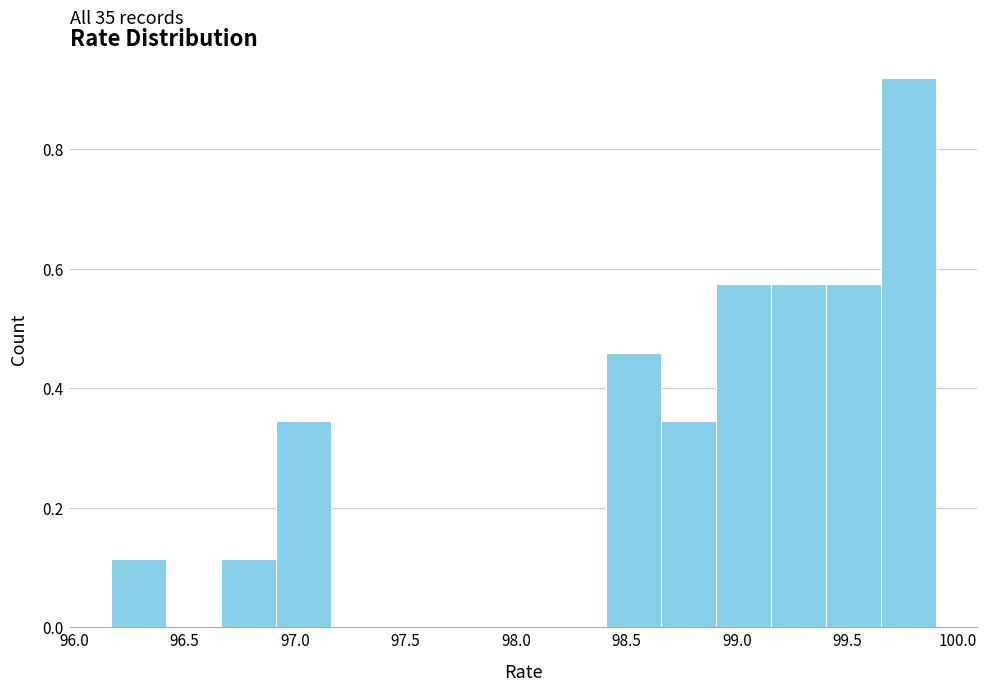

Which range on the x-axis has the tallest bar?

99.65 to 99.90